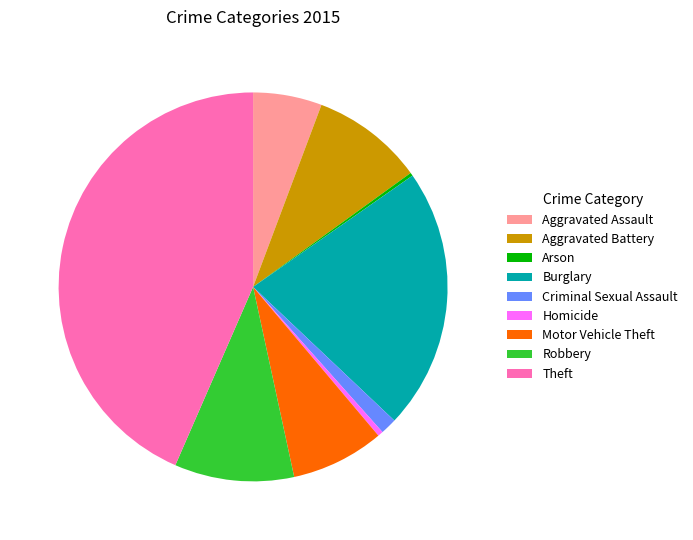

Do Burglary and Homicide together represent more than half of the pie?

No